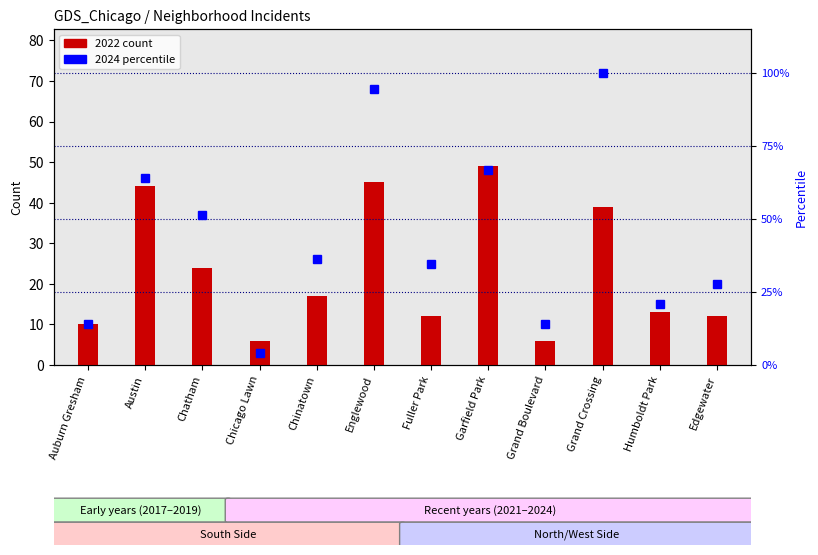

List the series in order of their peak value, lowest first.

2022 count, 2024 percentile